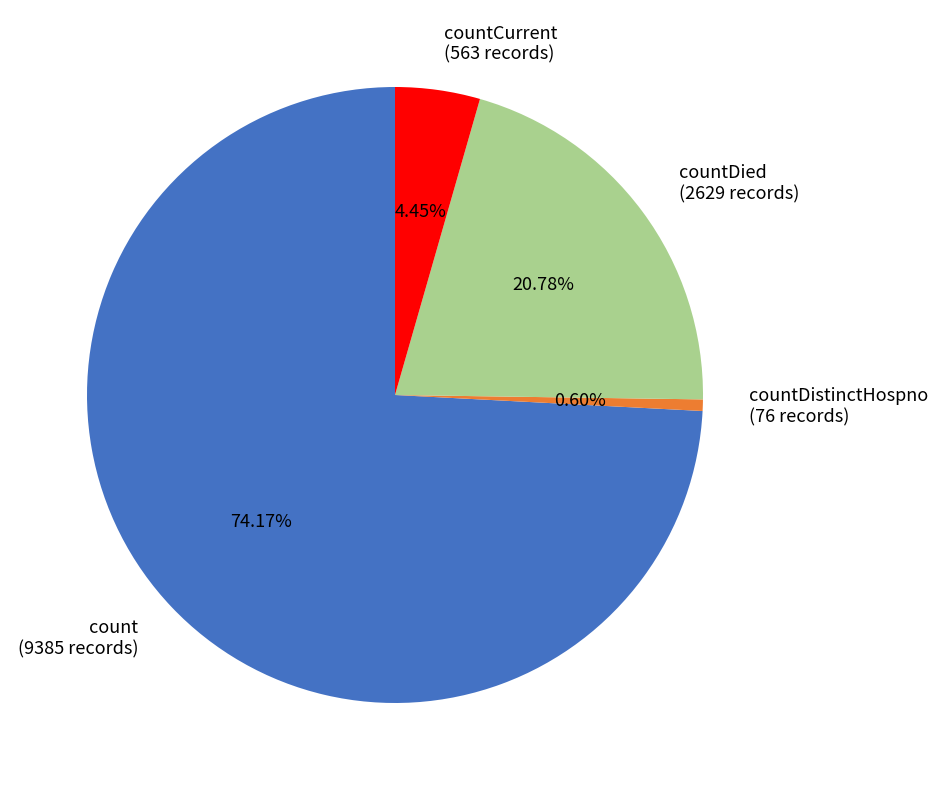

How many segments does this pie chart have?

4